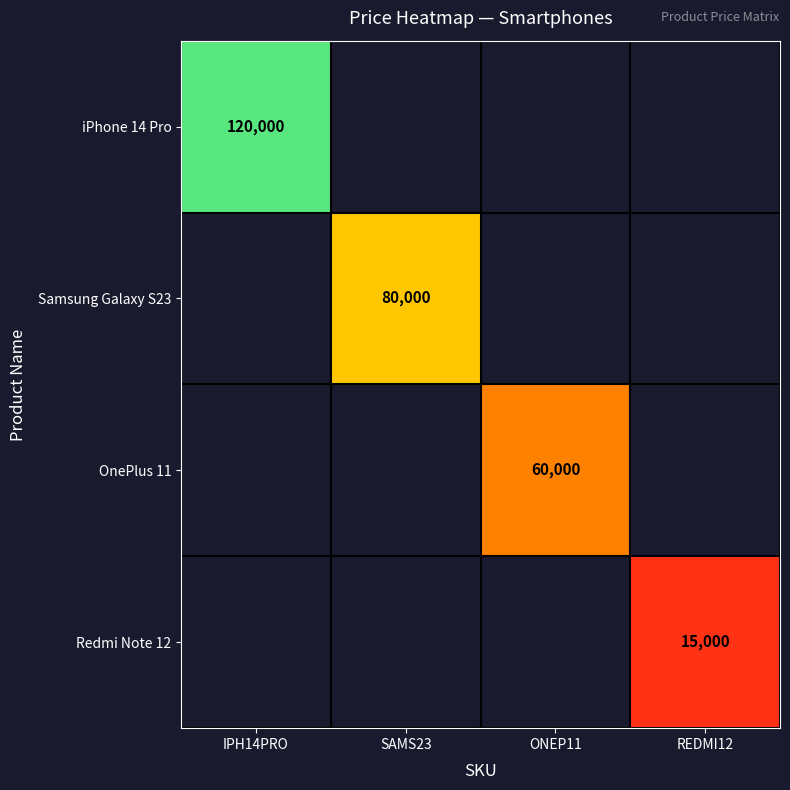

How many categories are shown in the chart?

4